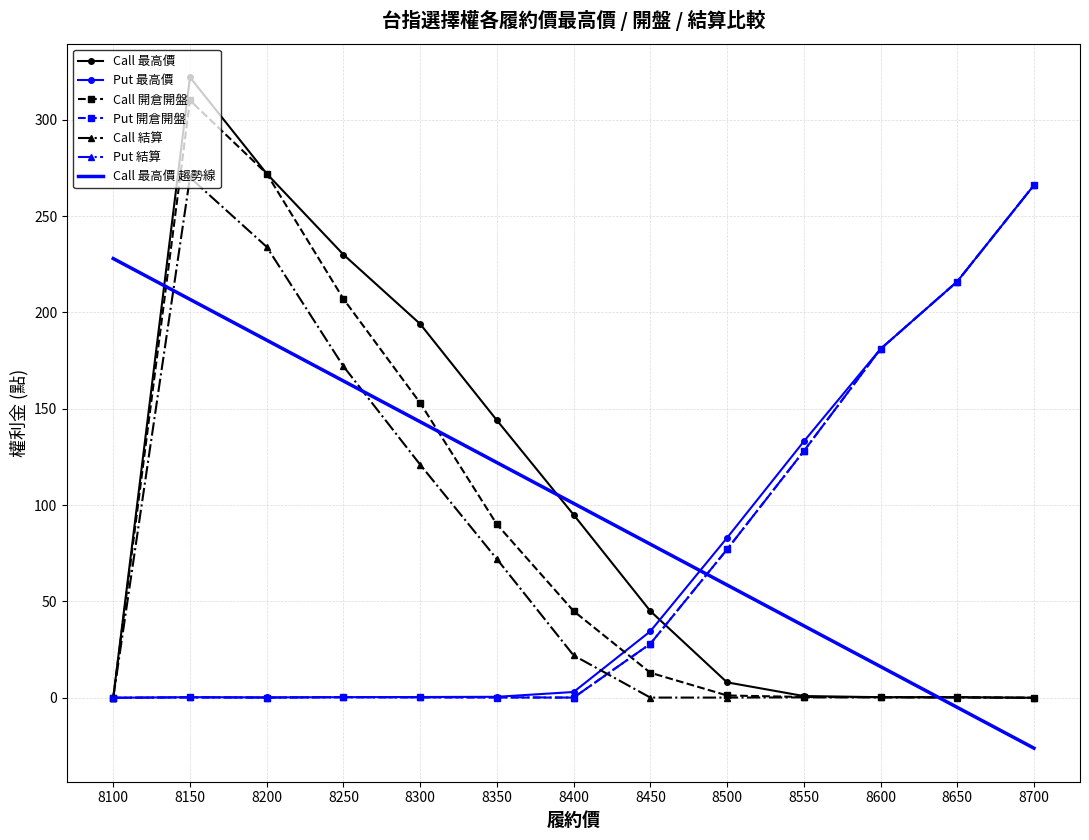

Is it true that Call 最高價 趨勢線 equals 164.4 at 8250?

True